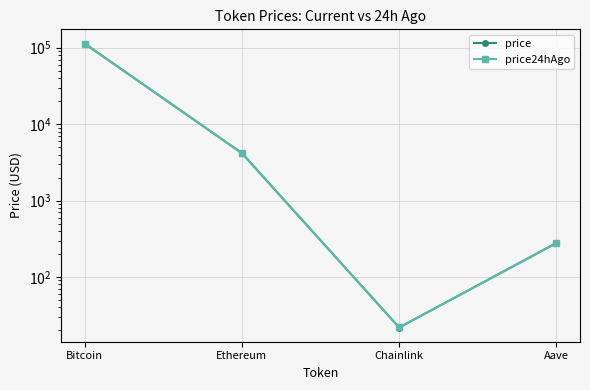

What is the sum of the price values at Bitcoin and Aave?

113814.6